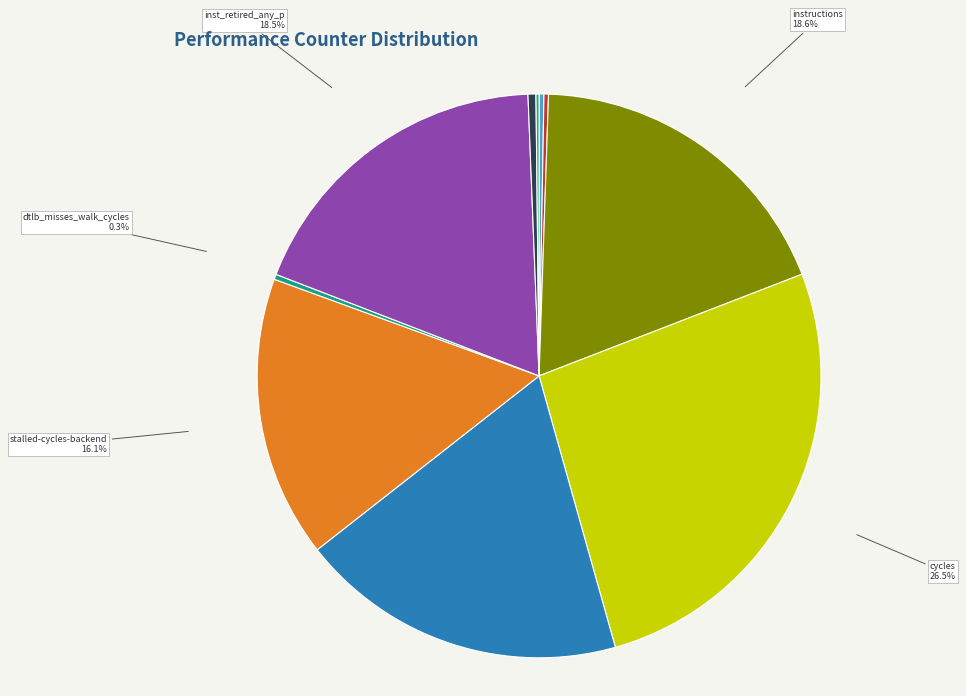

Approximately how many times larger is the value at dtlb_misses_walk_cycles compared to l2_lines_in_any?

0.6